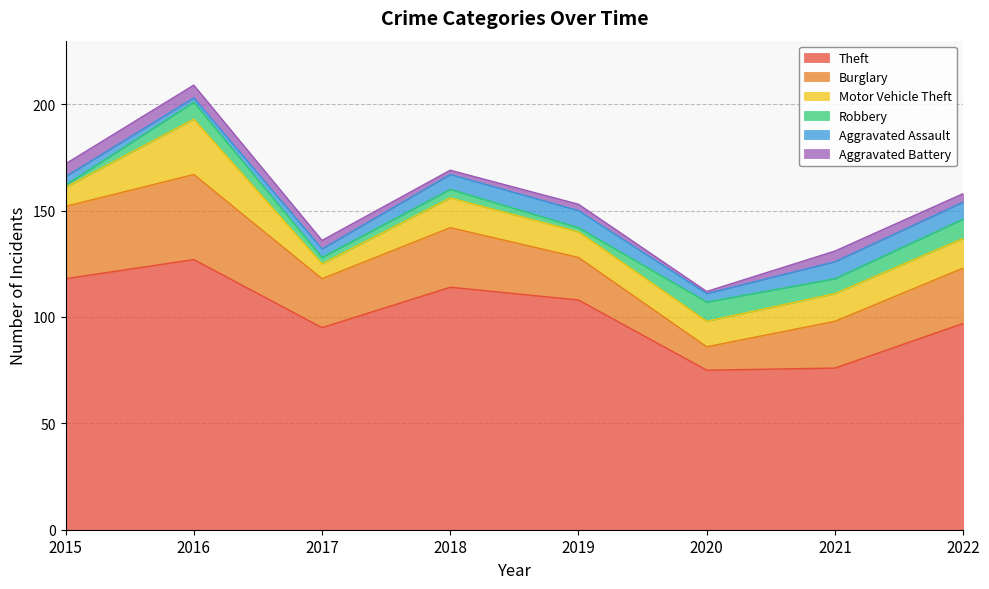

Rank the categories by Burglary value from highest to lowest.

2016, 2015, 2018, 2022, 2017, 2021, 2019, 2020